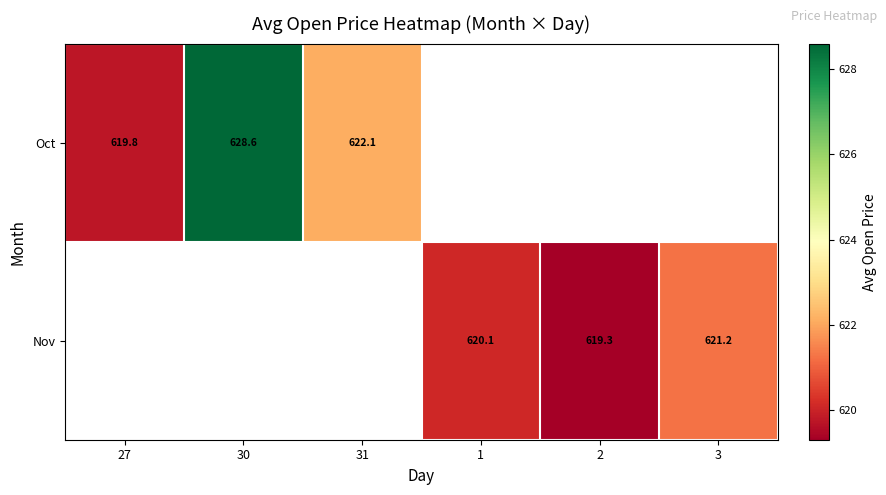

Which has a higher value, 27 or 31?

31